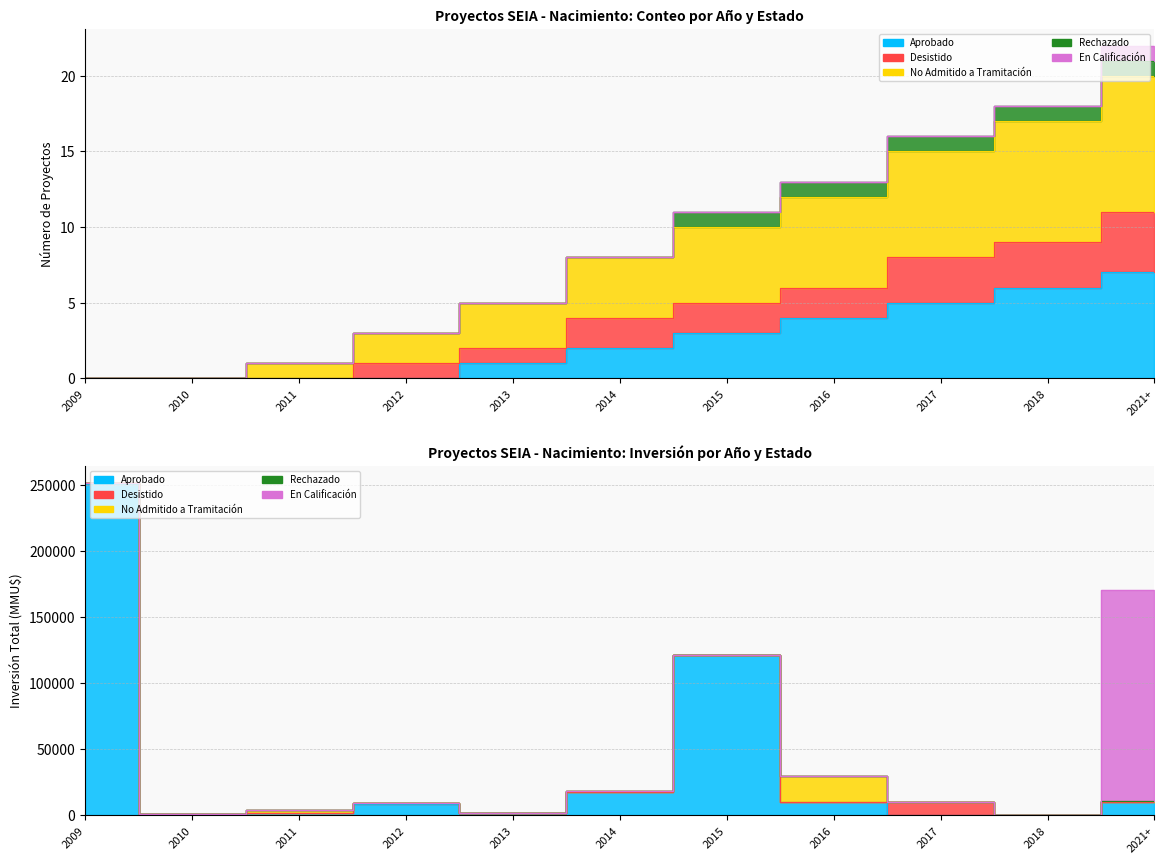

List the labels in order of Desistido value, smallest first.

2009, 2010, 2011, 2012, 2013, 2014, 2015, 2016, 2017, 2018, 2021+